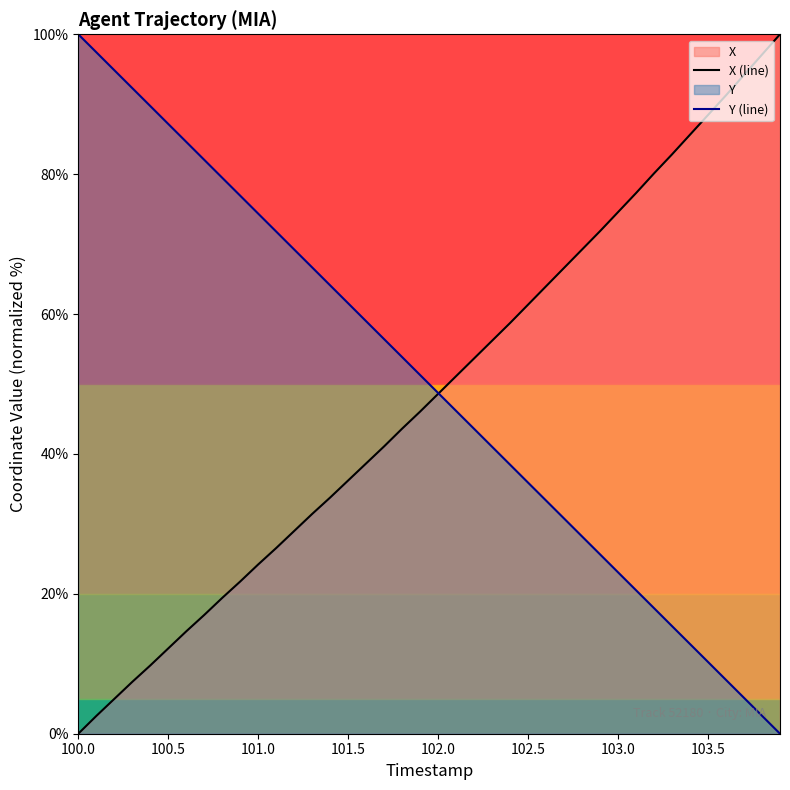

What is the value of the Y (line) point at the 35th from the left?

12.8